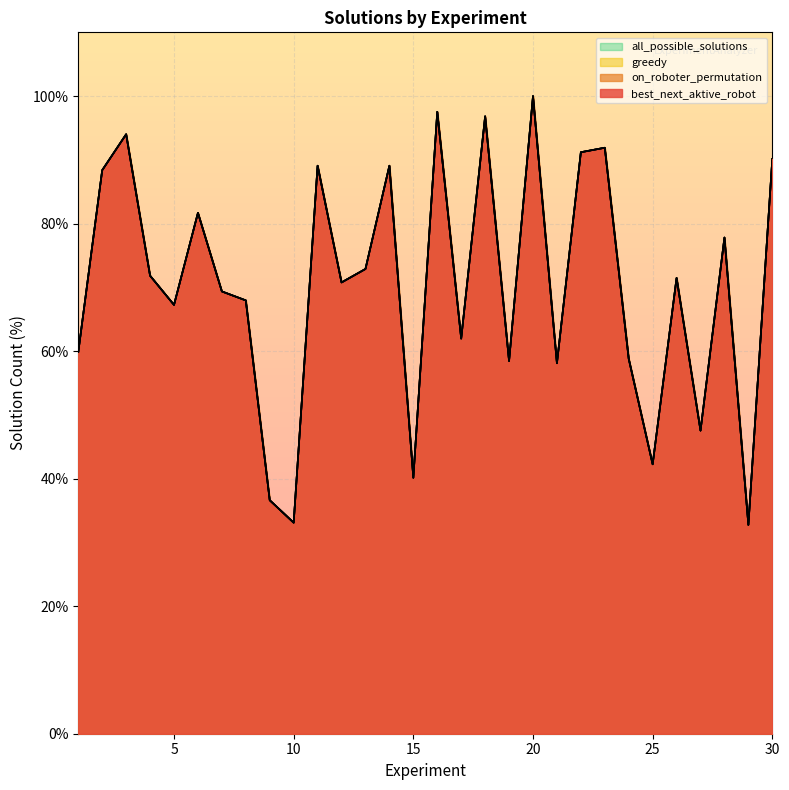

At which label does best_next_aktive_robot reach its minimum?

29